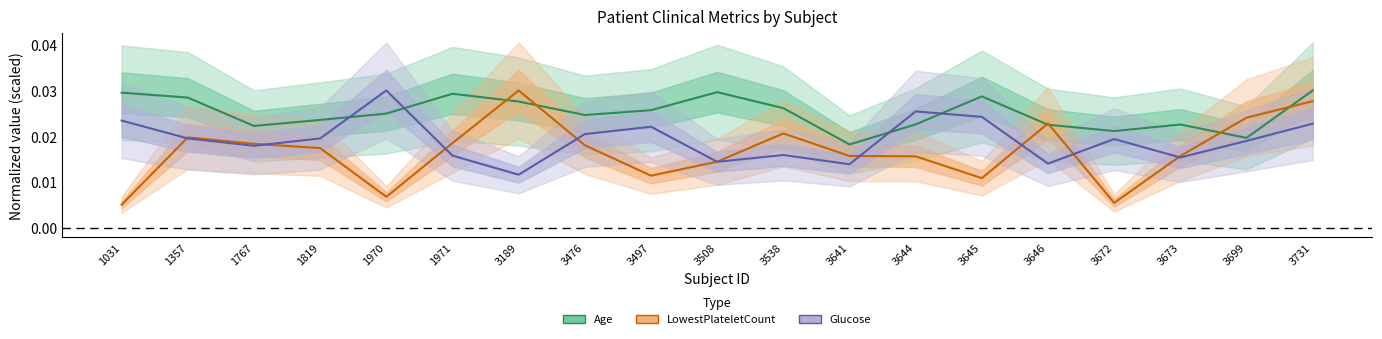

Count the number of data series in this chart.

3